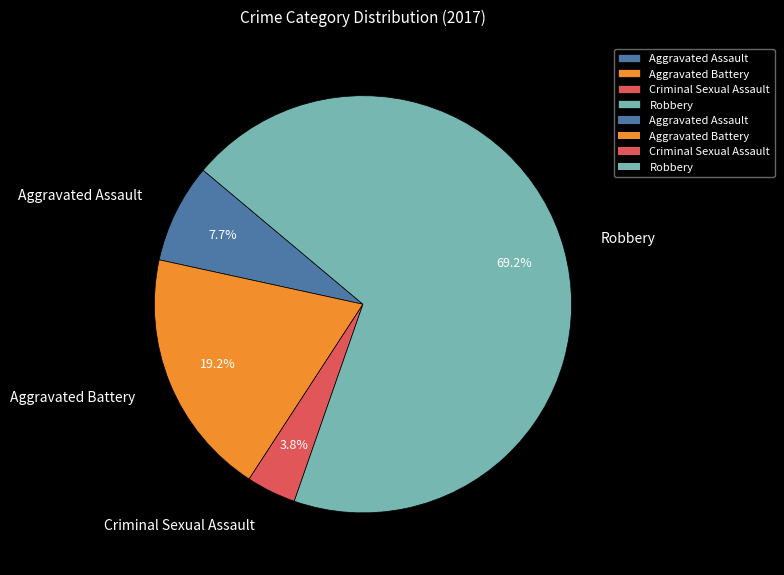

Combined, what portion of the pie is Robbery and Criminal Sexual Assault?

73.1%